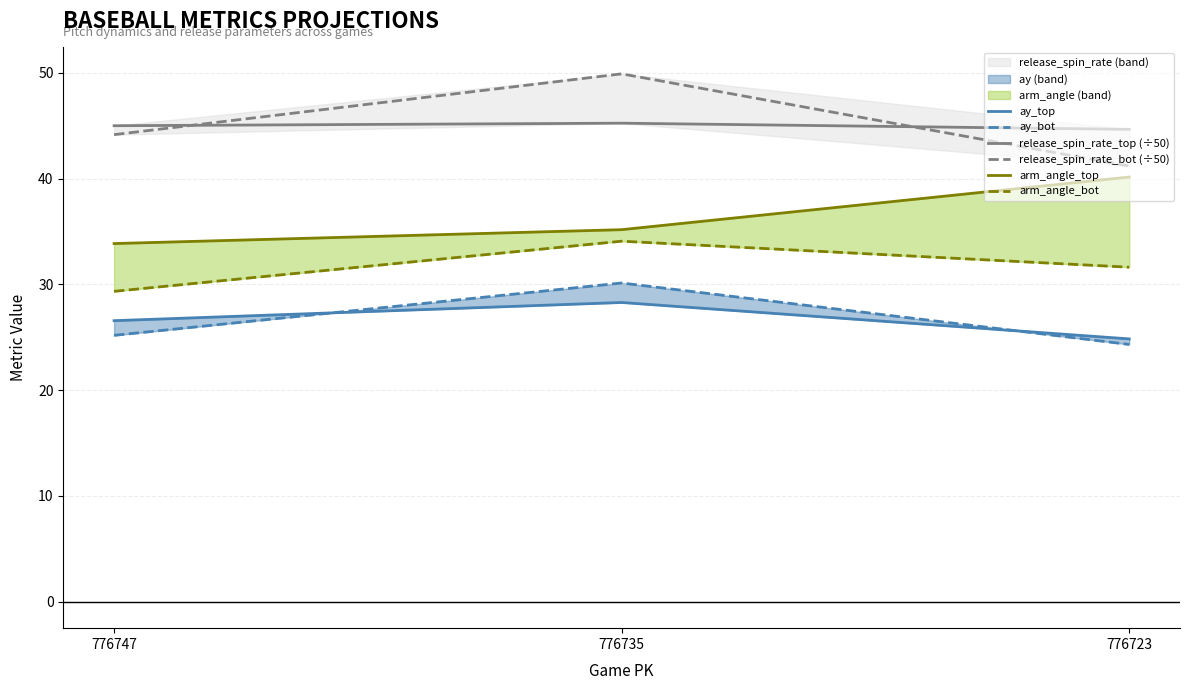

What is the difference between the maximum and minimum values in the arm_angle_top series?

6.3